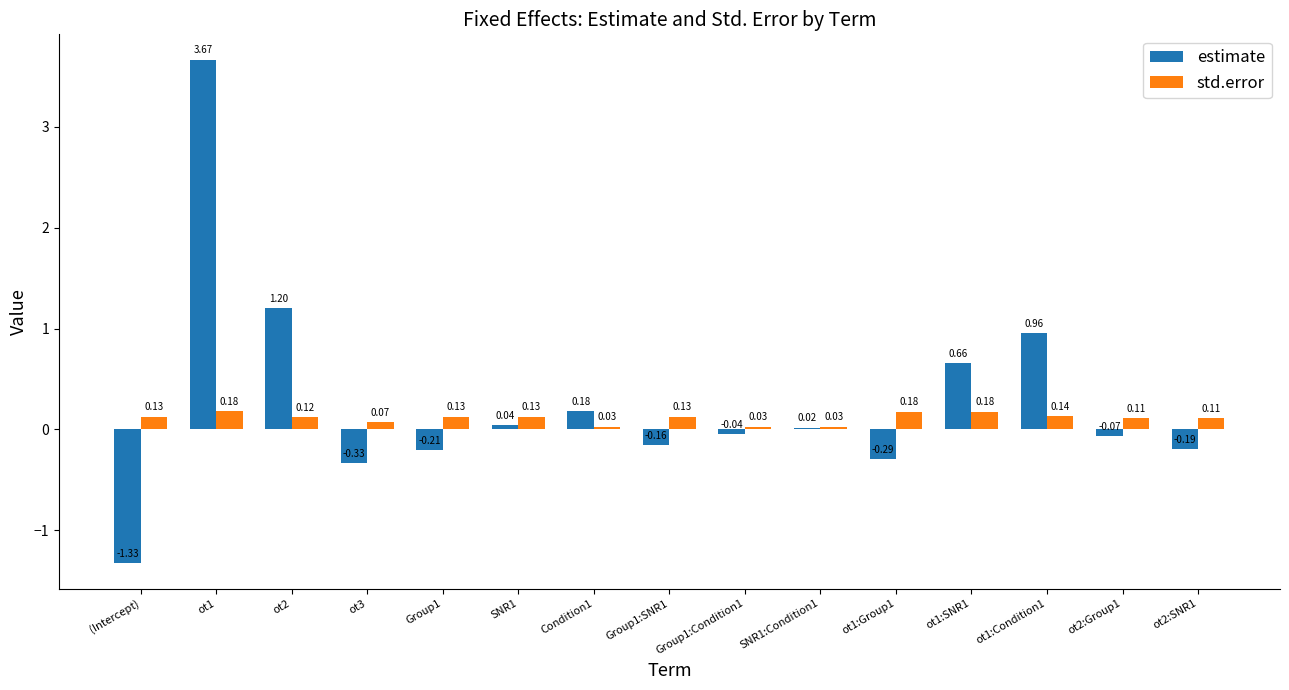

Which series has the largest total across all categories?

estimate